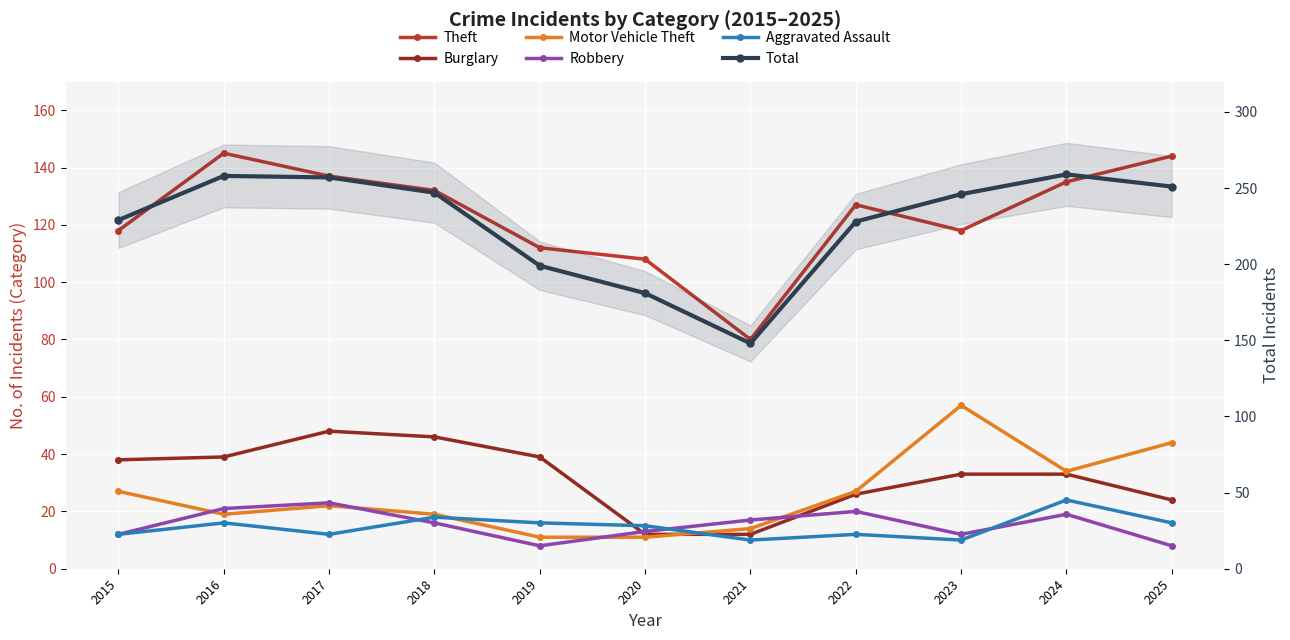

The Total series shows 229 at 2015. True or false?

True